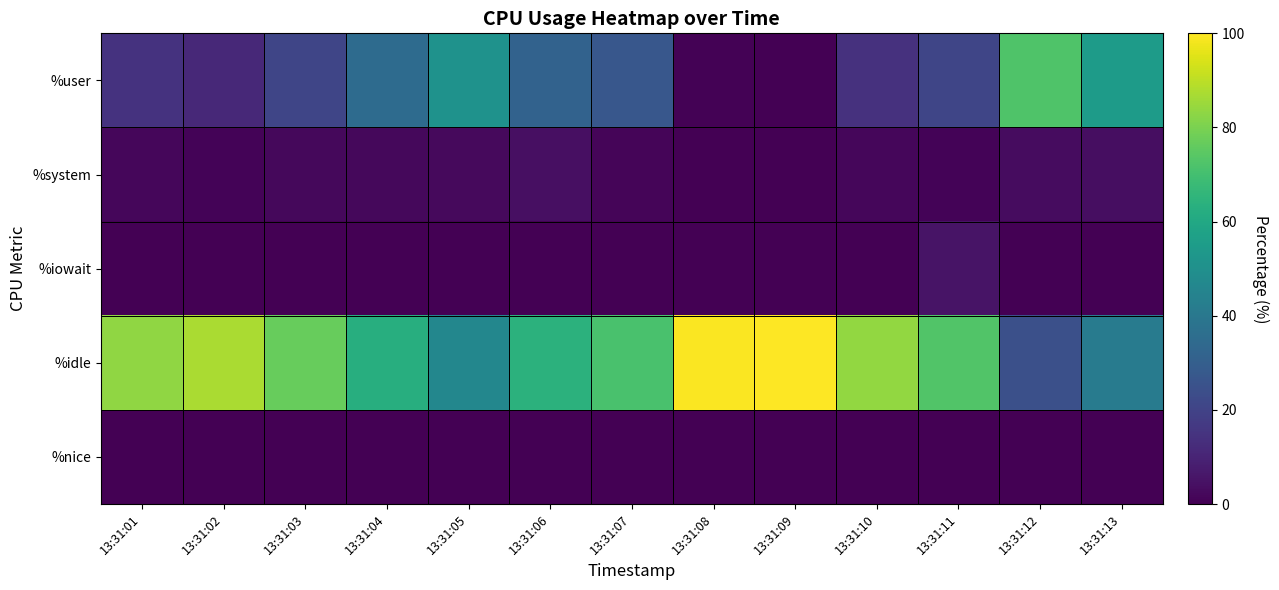

What is the difference between the highest and lowest values at 13:31:07?

71.5